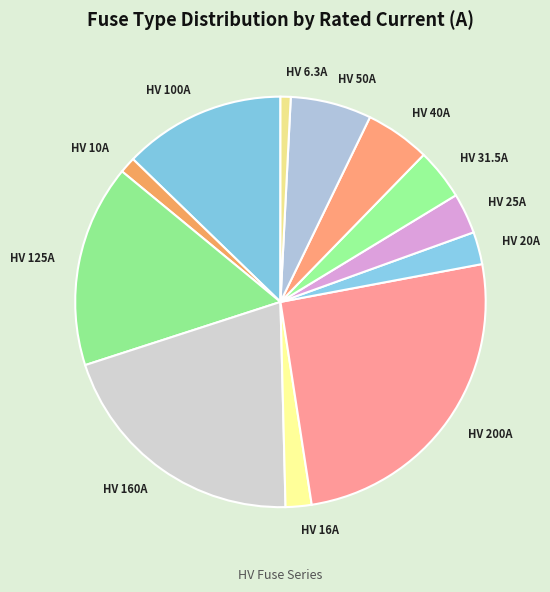

How many segments does this pie chart have?

12